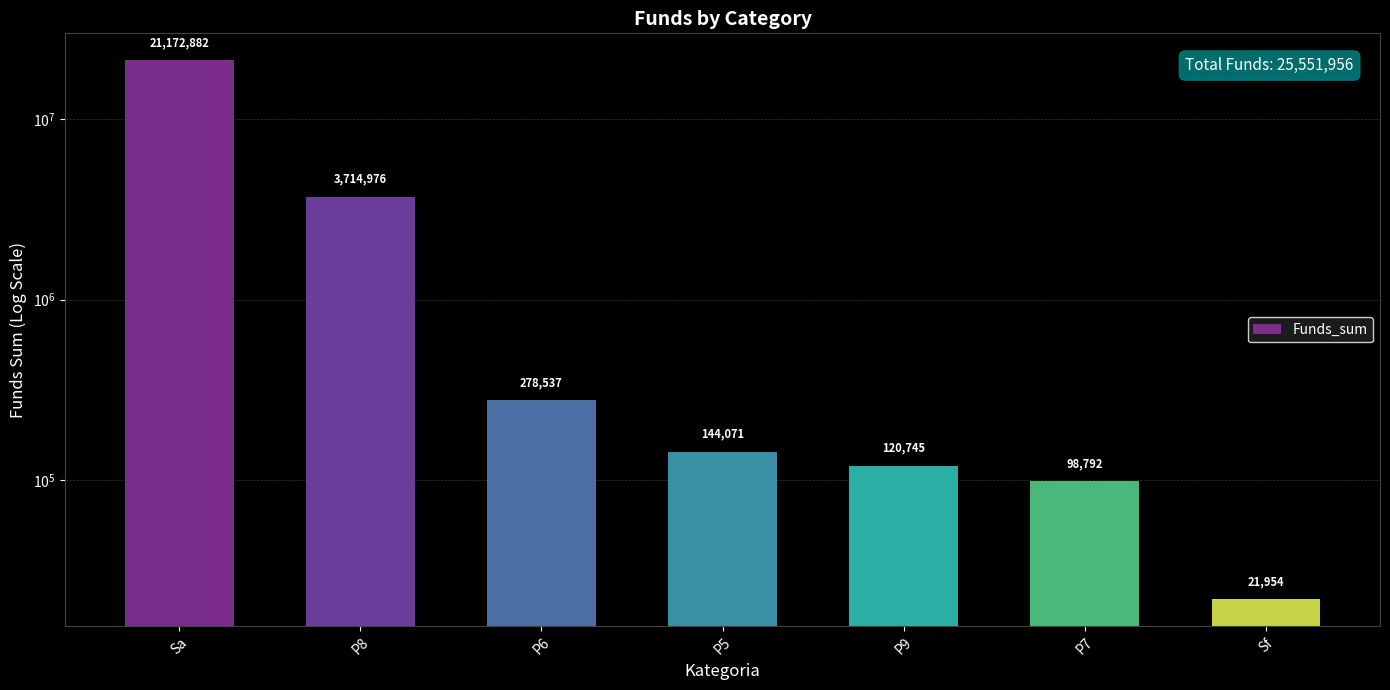

Reading right to left, what are all the values shown in this chart?

Sf=21953.7	P7=98791.6	P9=120745.3	P5=144071.1	P6=278537.4	P8=3714975.5	Sa=21172881.8